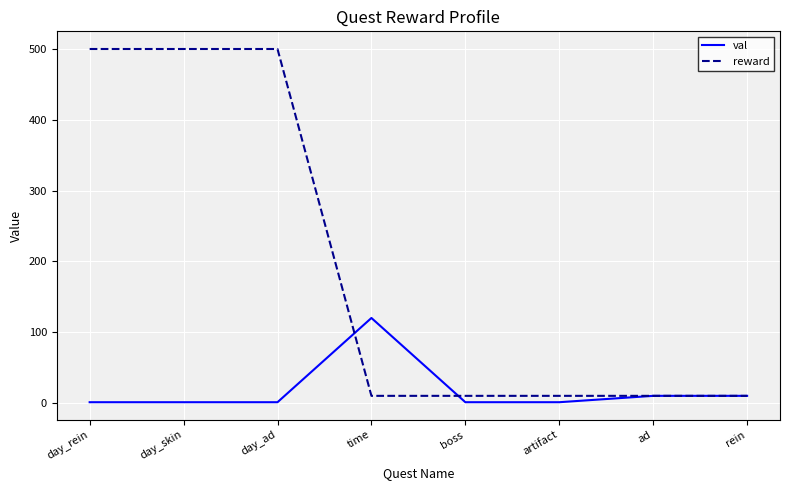

Which series has the largest range (max minus min)?

reward